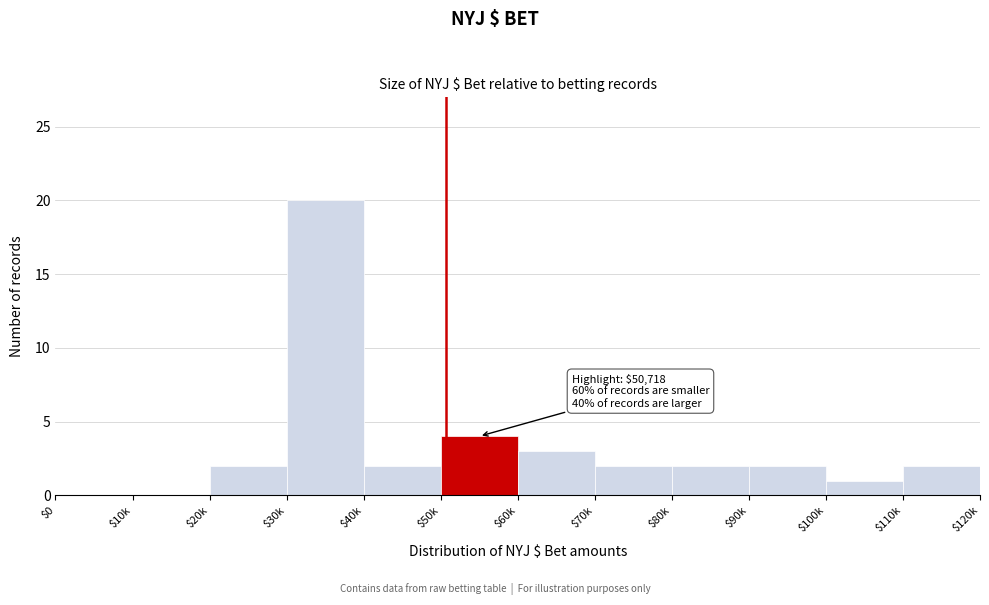

What is the approximate value at $60k?

3